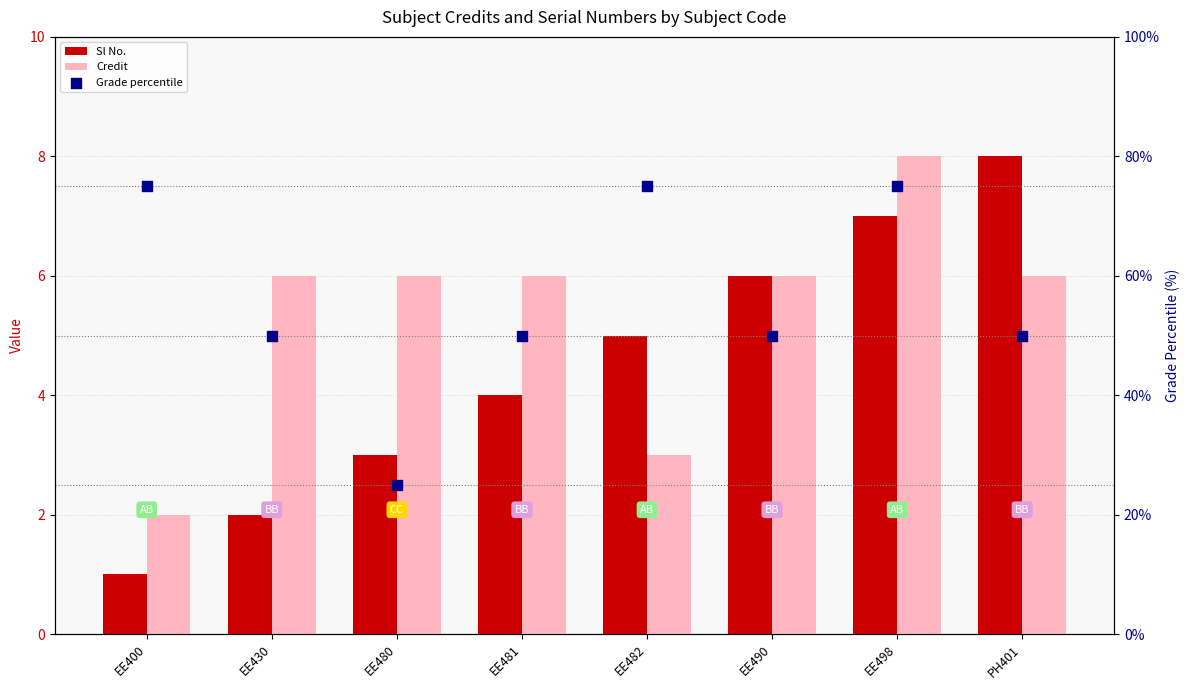

Which series contains the lowest Y value?

Sl No.